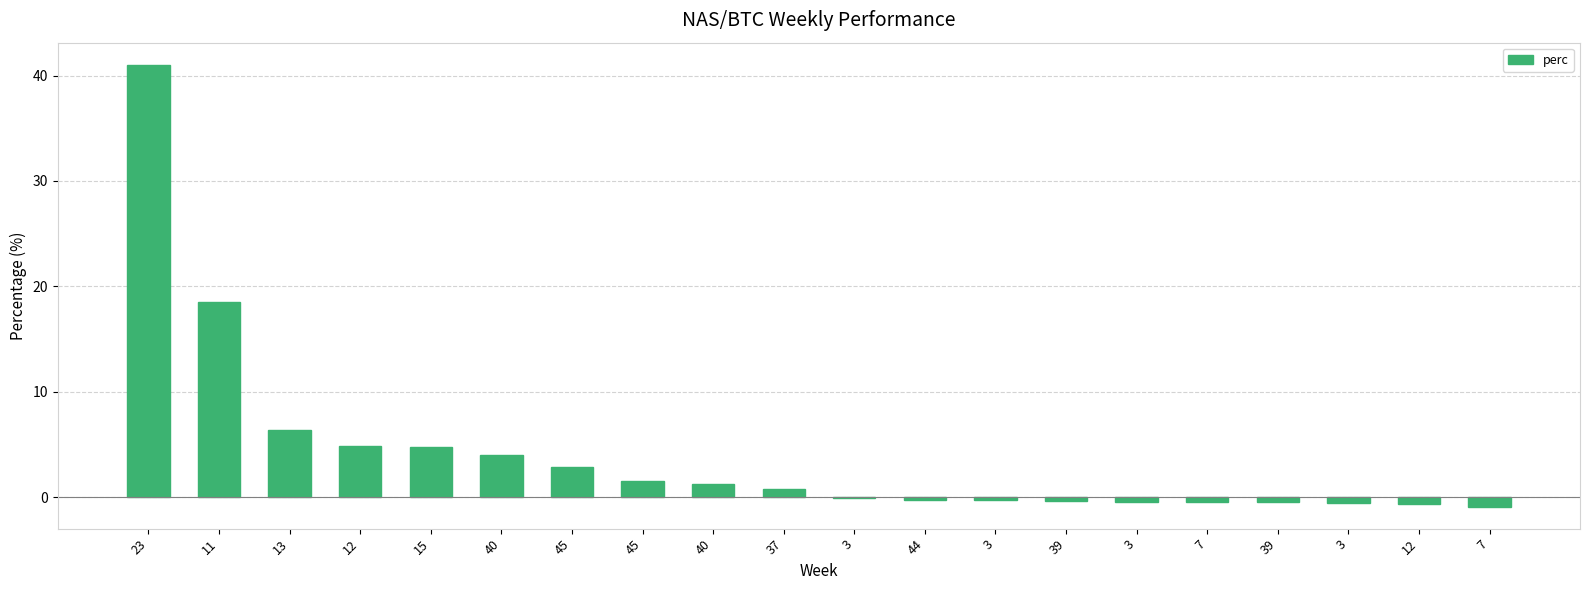

The chart shows a value of -0.3 at 44. True or false?

True